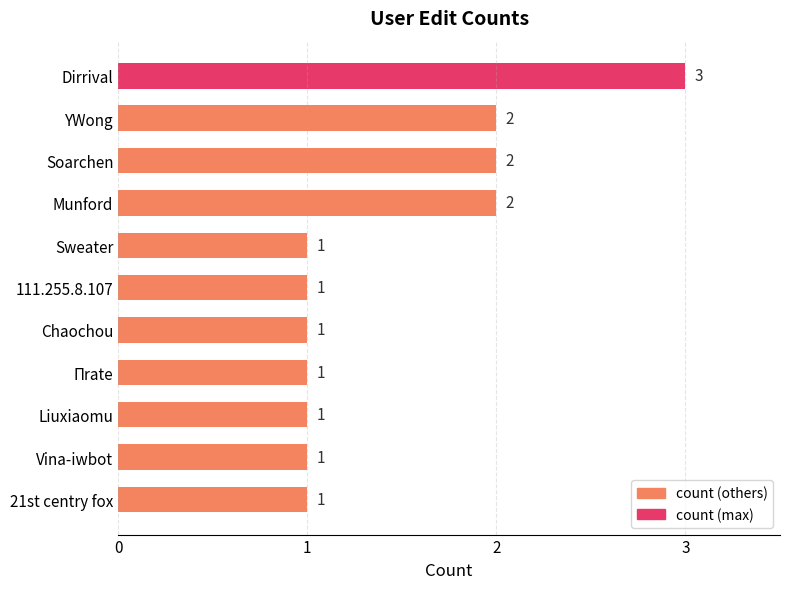

What is the greatest value displayed?

3